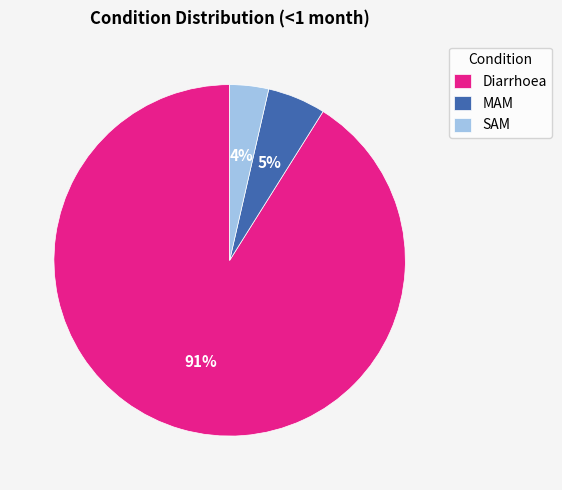

Combined, do SAM and MAM account for over 50%?

No